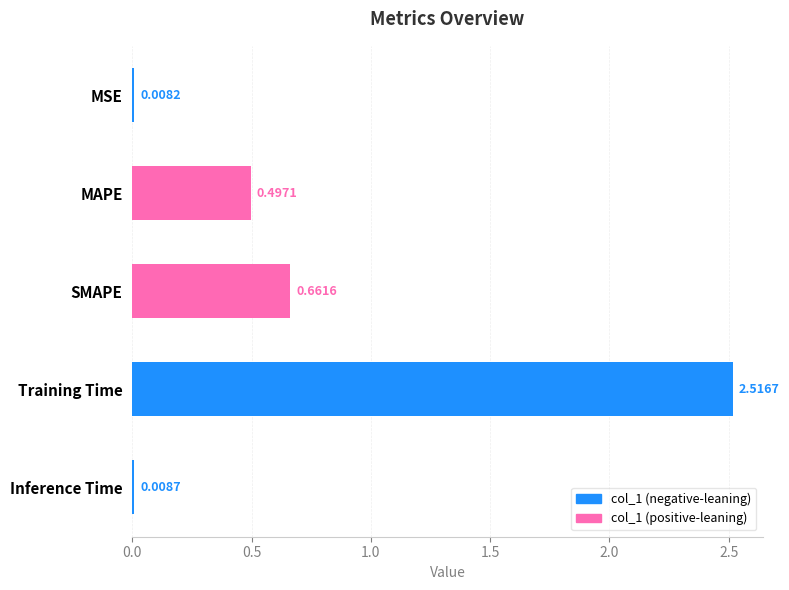

What is the label of the 5th bar from the top?

Inference Time